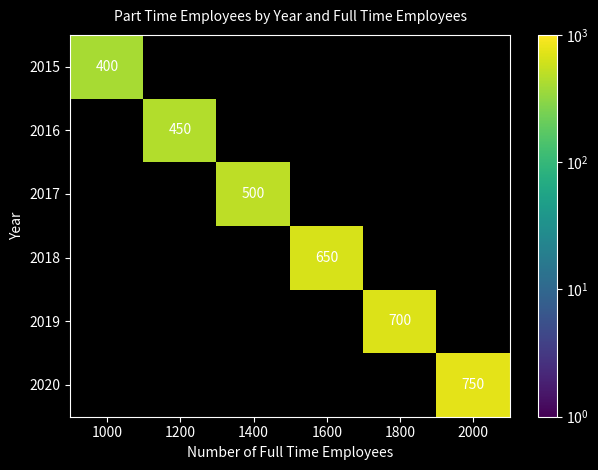

The 2015 series shows 121 at 1000. True or false?

False